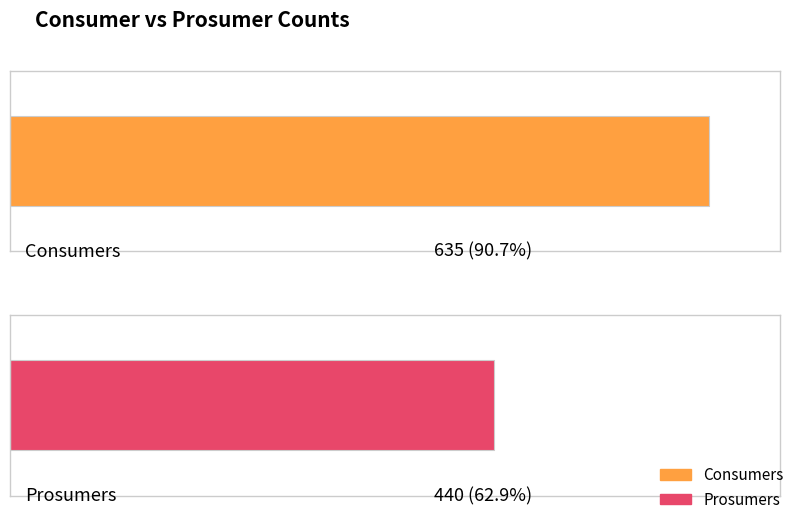

What is the difference between the highest and lowest values at 10?

195